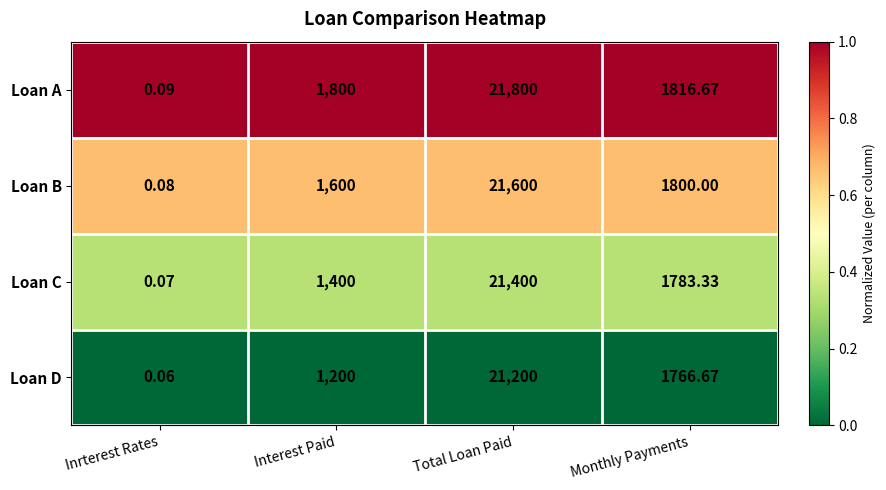

Between Total Loan Paid and Monthly Payments, which series saw the biggest shift?

Loan A